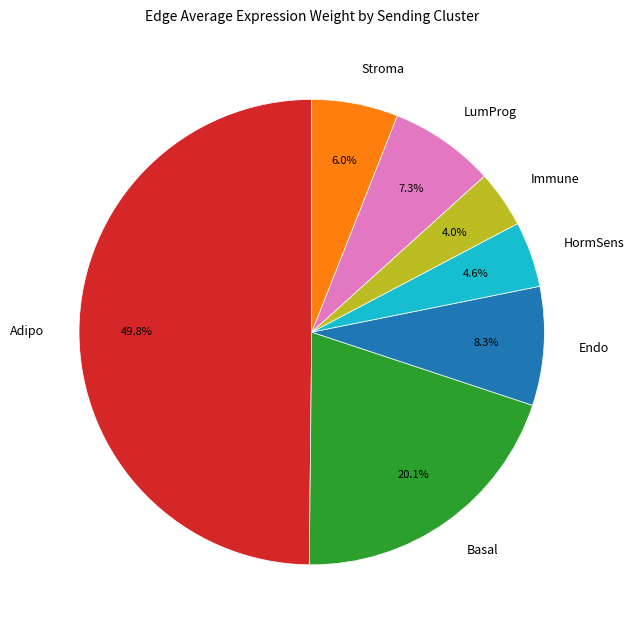

What percentage is the Adipo slice, to the nearest percent?

50%